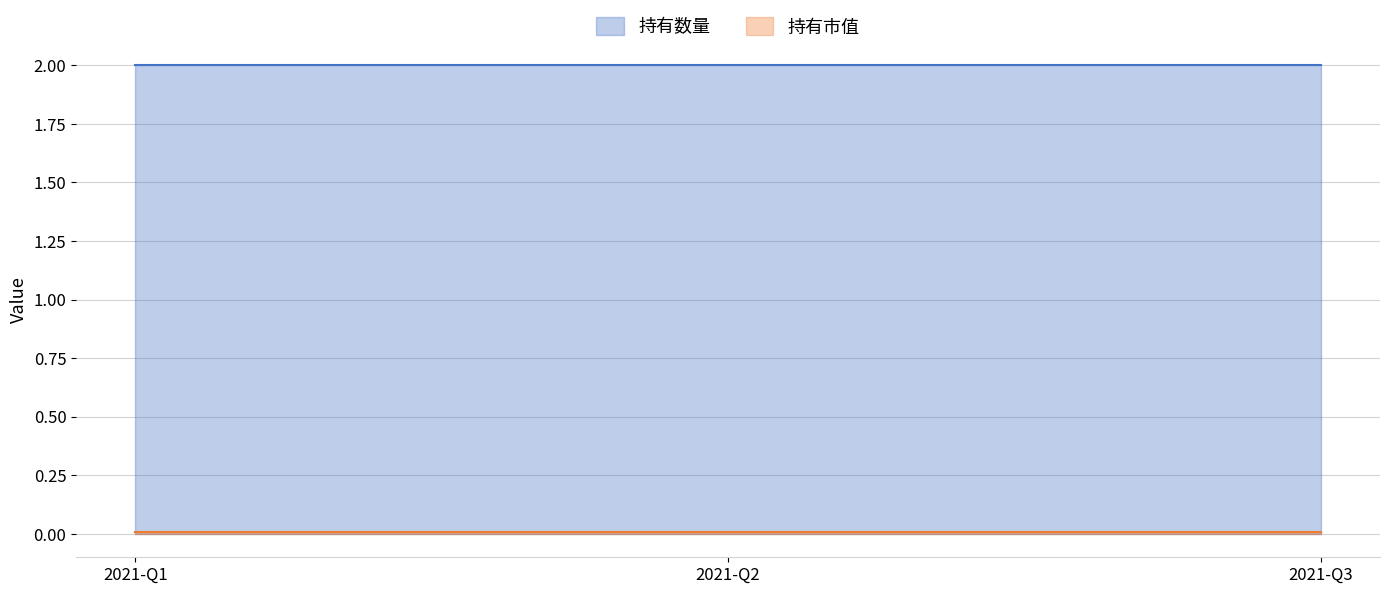

What is the value of the 持有数量 point at the 1st from the left?

2.0